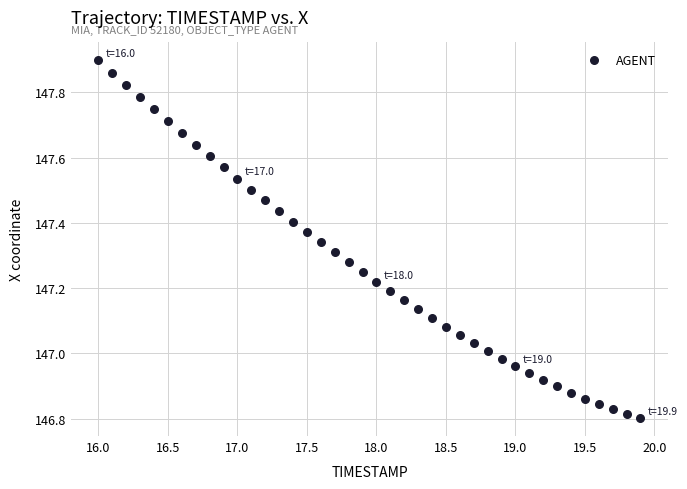

What is the range of Y values (max minus min)?

1.1